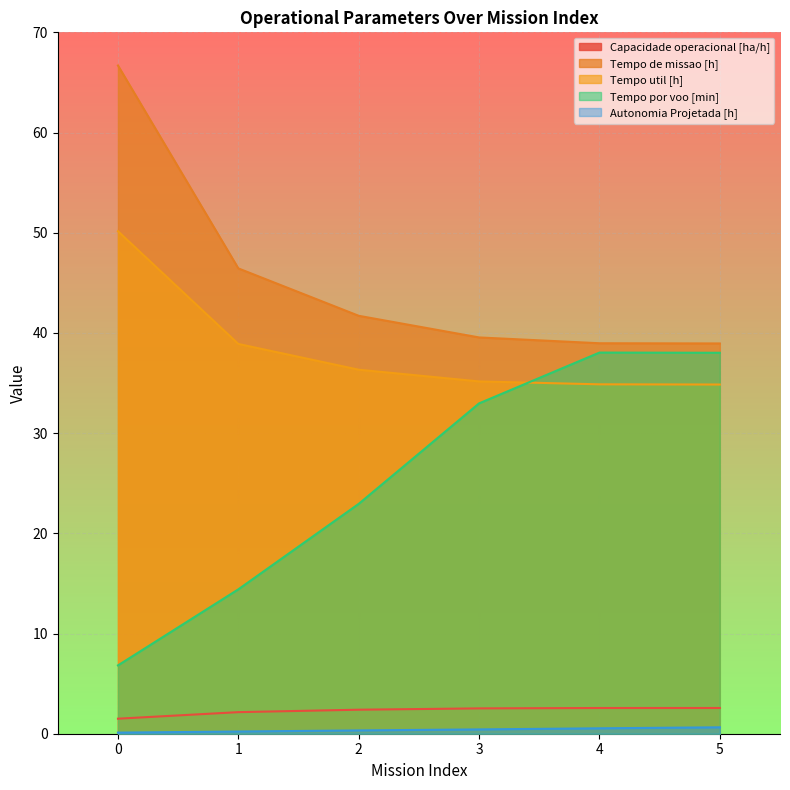

Between 3 and 5, which series saw the biggest shift?

Tempo por voo [min]